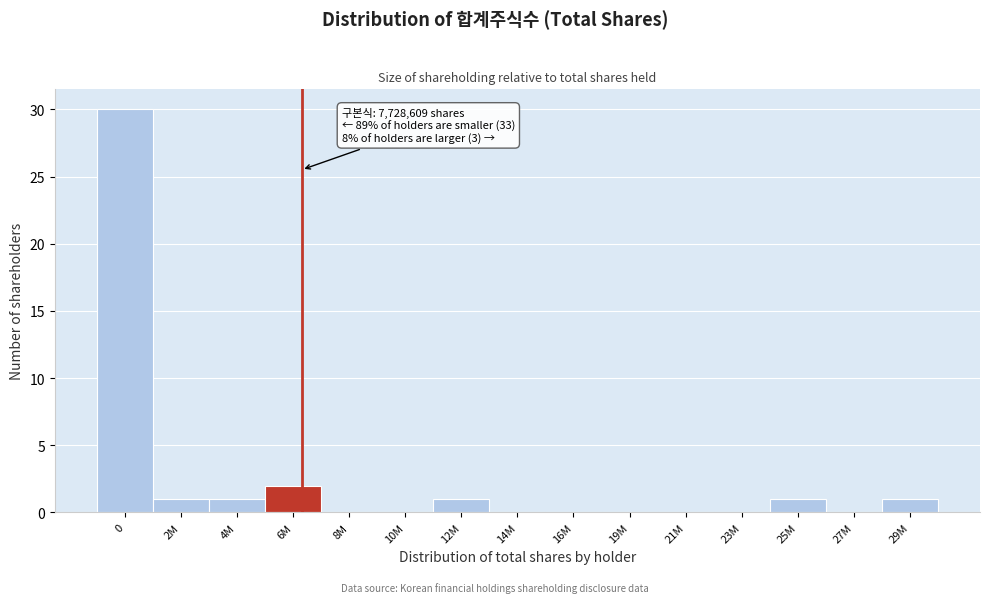

Reading left to right, list all the values displayed in this chart.

0=30	2M=1	4M=1	6M=2	8M=0	10M=0	12M=1	14M=0	16M=0	19M=0	21M=0	23M=0	25M=1	27M=0	29M=1